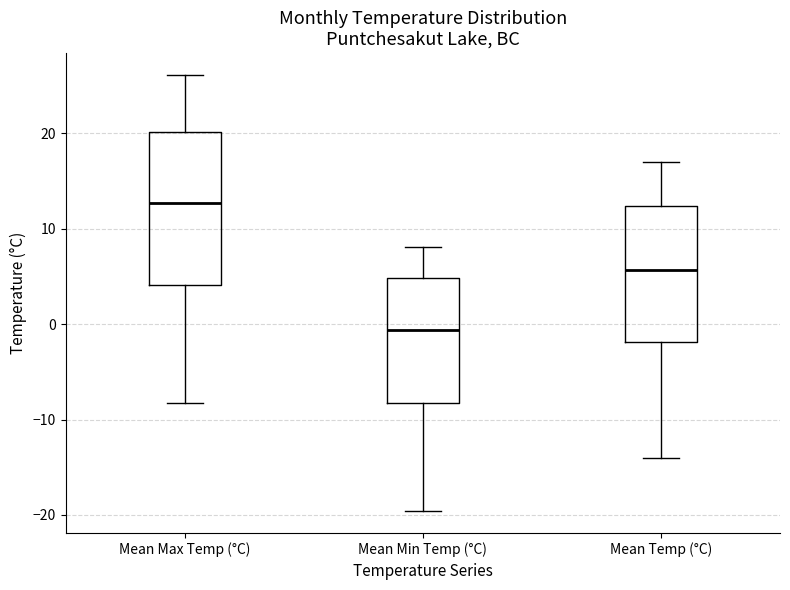

Reading left to right, transcribe this box plot: for each box, give where its median line is, the range the box spans, and where its two whiskers end, as read against the y-axis. The values are not printed on the chart, so give them approximately, as read against the axis.

Mean Max Temp (°C): median 13, box 4 to 20, whiskers -8 to 26
Mean Min Temp (°C): median -1, box -8 to 5, whiskers -20 to 8
Mean Temp (°C): median 6, box -2 to 12, whiskers -14 to 17